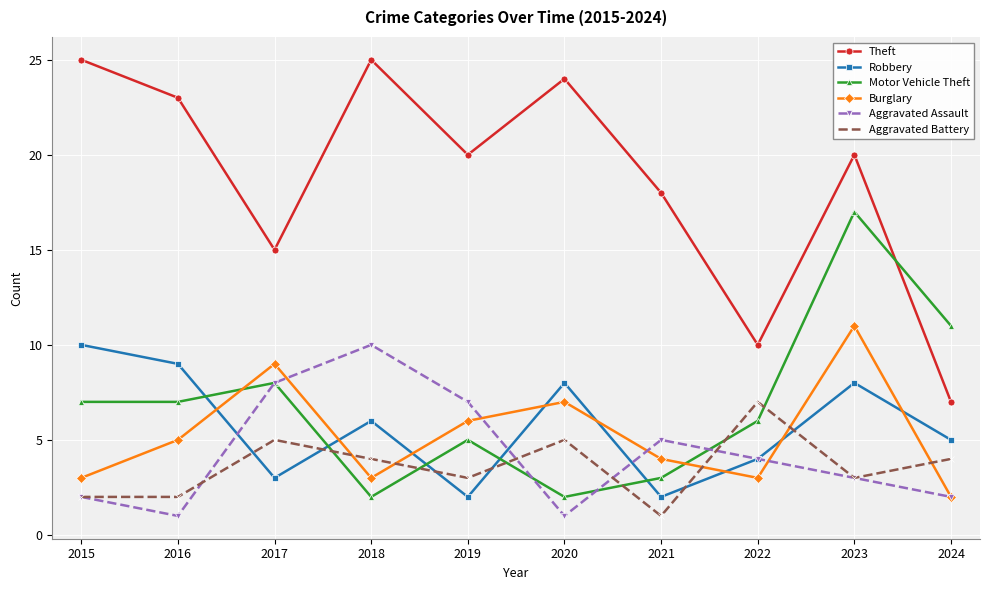

Reading right to left, what are all the values shown in this chart?

Theft: 2024=7	2023=20	2022=10	2021=18	2020=24	2019=20	2018=25	2017=15	2016=23	2015=25
Robbery: 2024=5	2023=8	2022=4	2021=2	2020=8	2019=2	2018=6	2017=3	2016=9	2015=10
Motor Vehicle Theft: 2024=11	2023=17	2022=6	2021=3	2020=2	2019=5	2018=2	2017=8	2016=7	2015=7
Burglary: 2024=2	2023=11	2022=3	2021=4	2020=7	2019=6	2018=3	2017=9	2016=5	2015=3
Aggravated Assault: 2024=2	2023=3	2022=4	2021=5	2020=1	2019=7	2018=10	2017=8	2016=1	2015=2
Aggravated Battery: 2024=4	2023=3	2022=7	2021=1	2020=5	2019=3	2018=4	2017=5	2016=2	2015=2